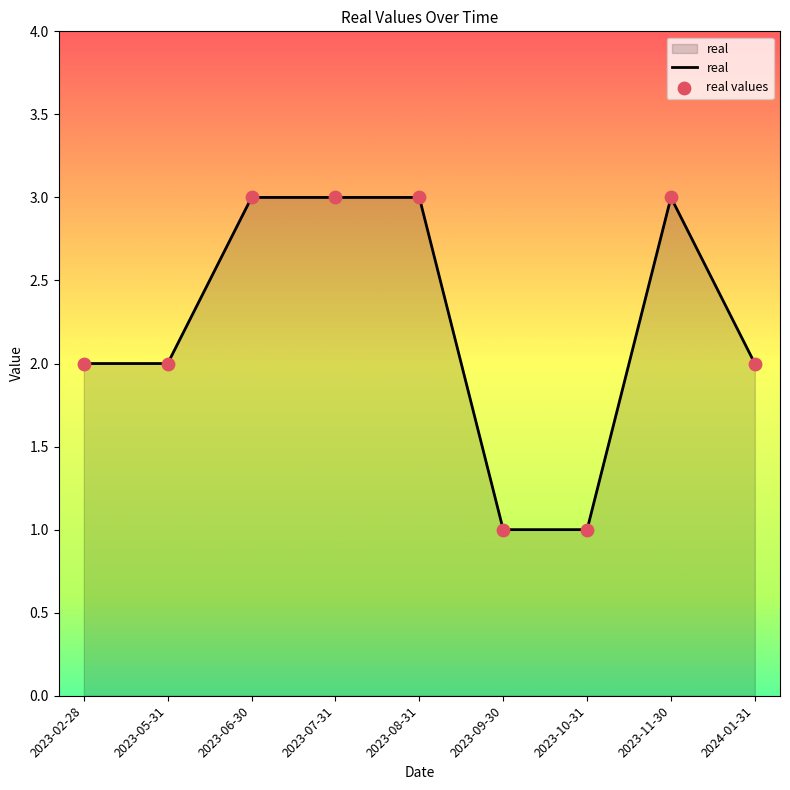

What is the ratio of the value at 2024-01-31 to the value at 2023-09-30?

2.0